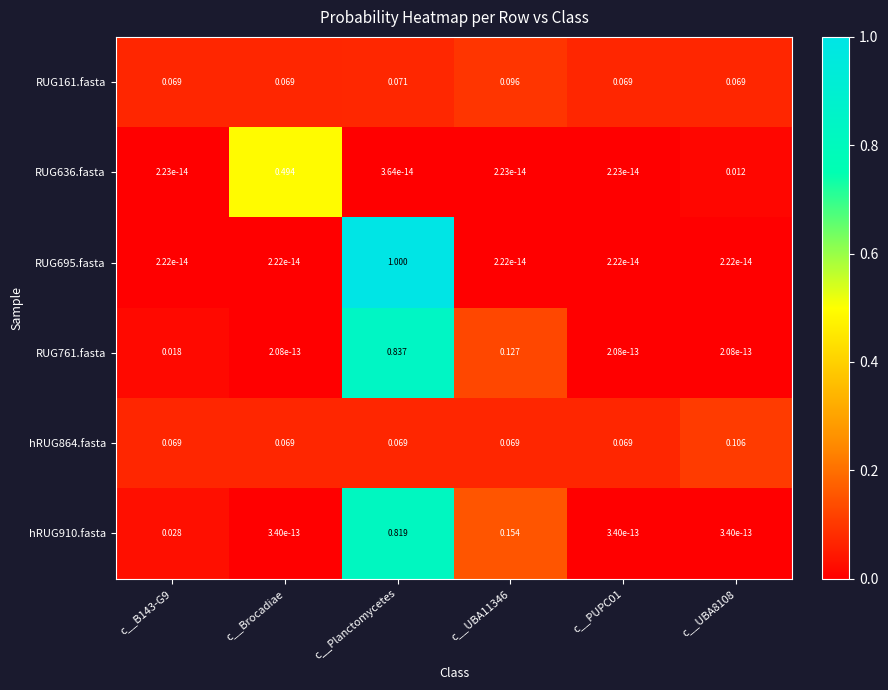

At which category is the sum across all series the highest?

c__Planctomycetes